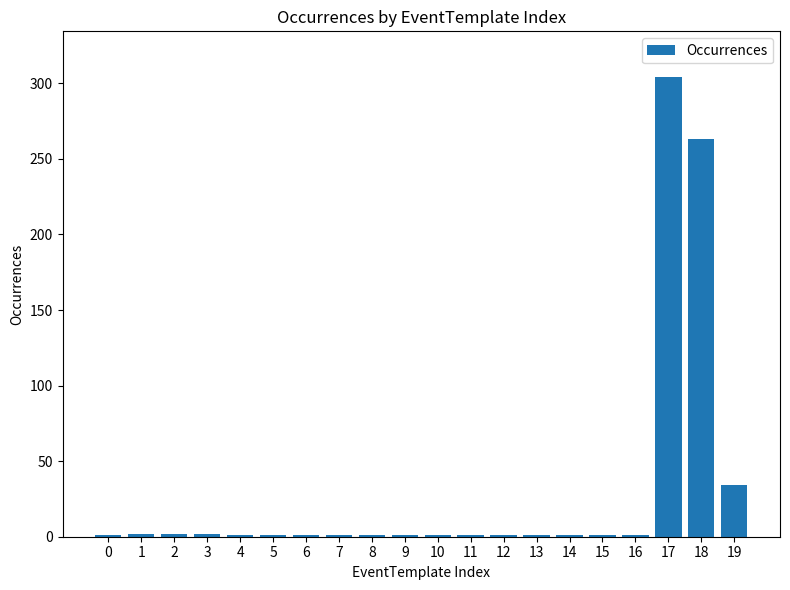

True or false: the data shows 1 at 13.

True